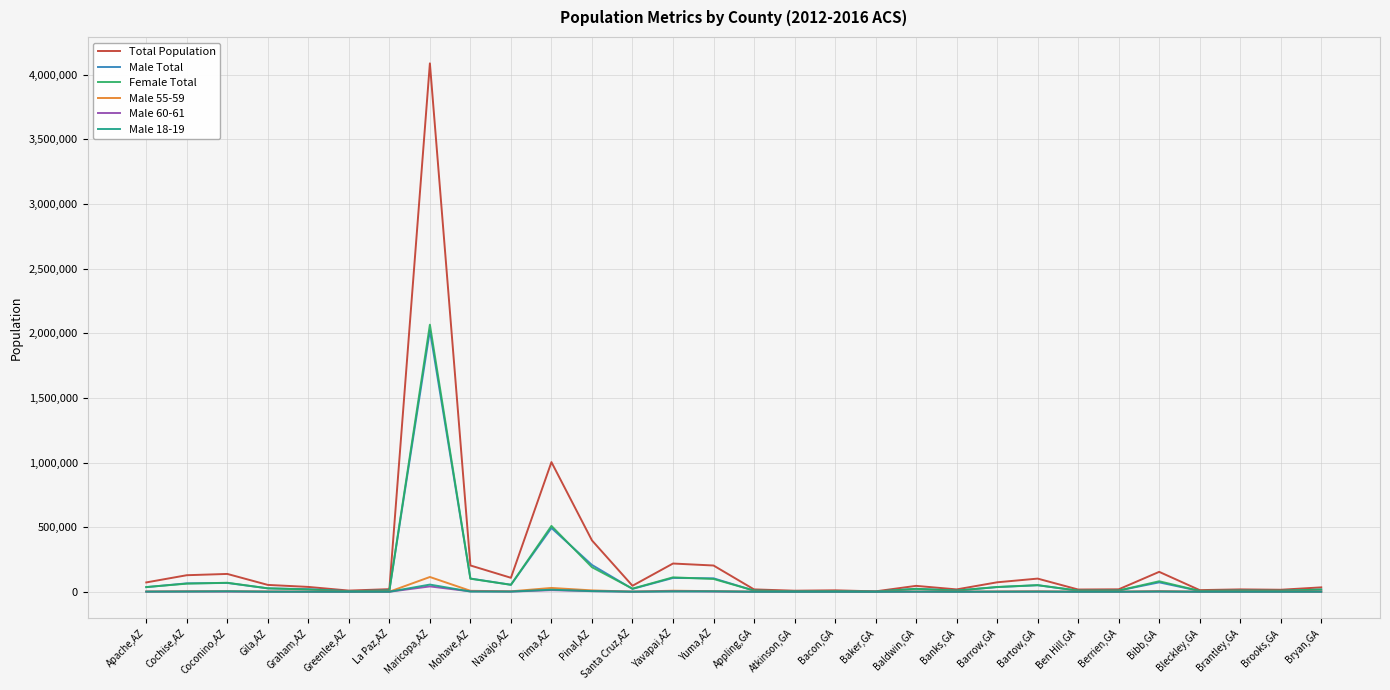

Which label corresponds to the largest value in the chart?

Maricopa,AZ